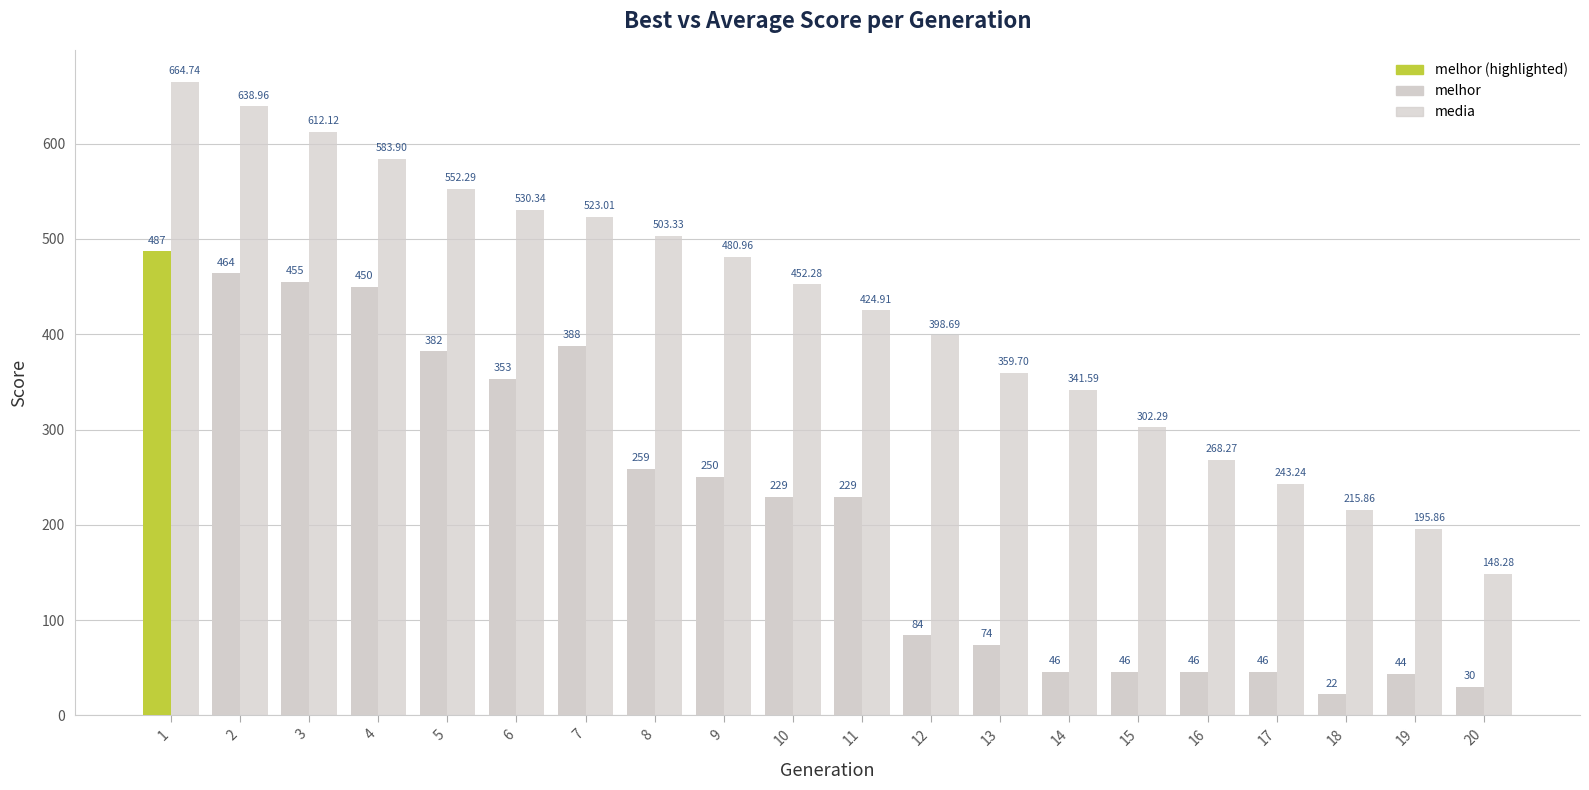

True or false: melhor has a value of 353.0 at 6.

True